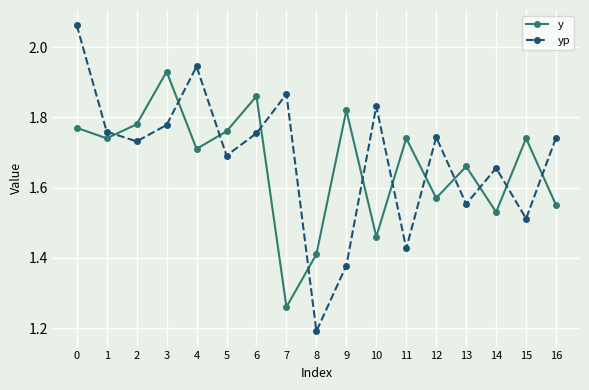

At which category does yp reach its first local peak?

4